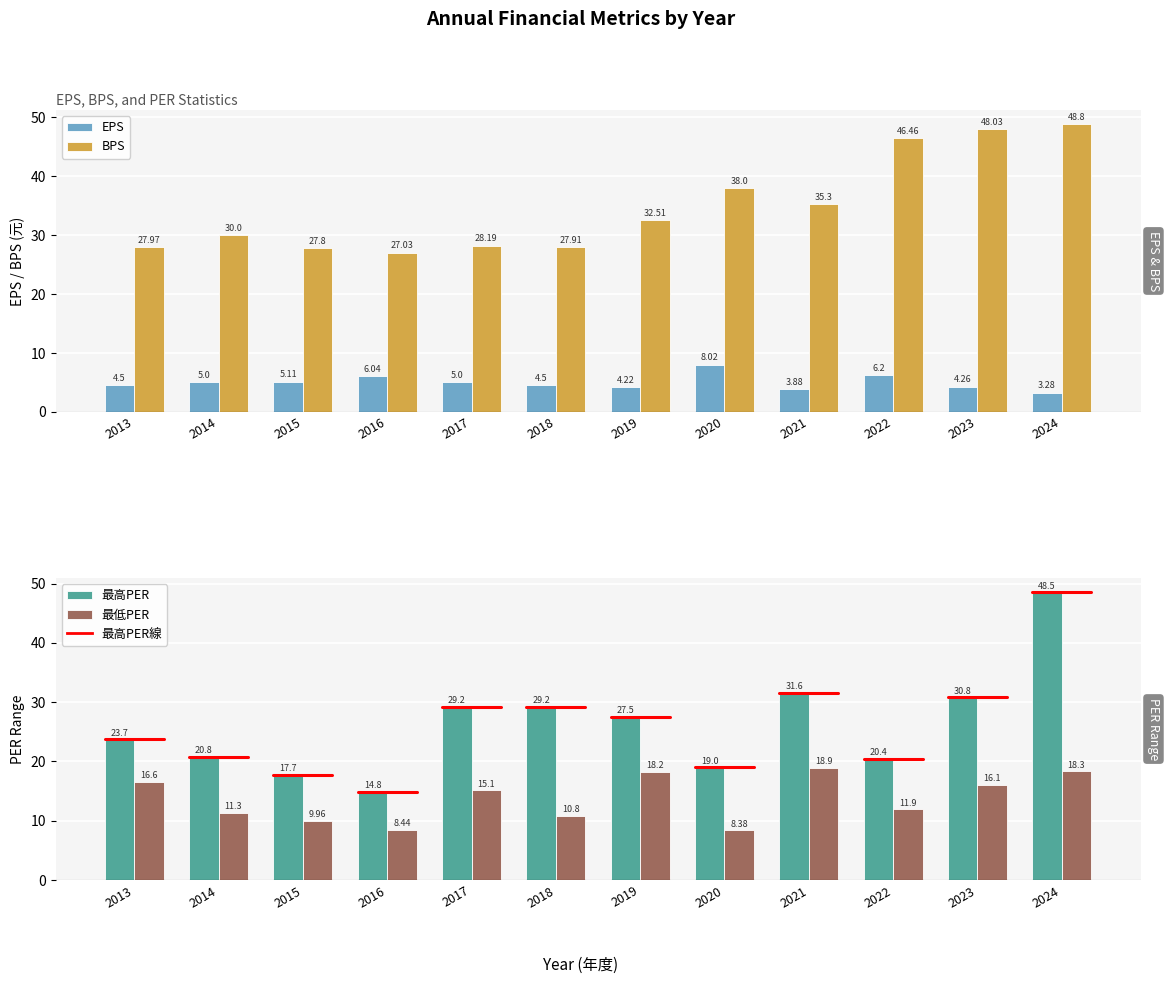

At which label does 最低PER first exceed 15?

2013